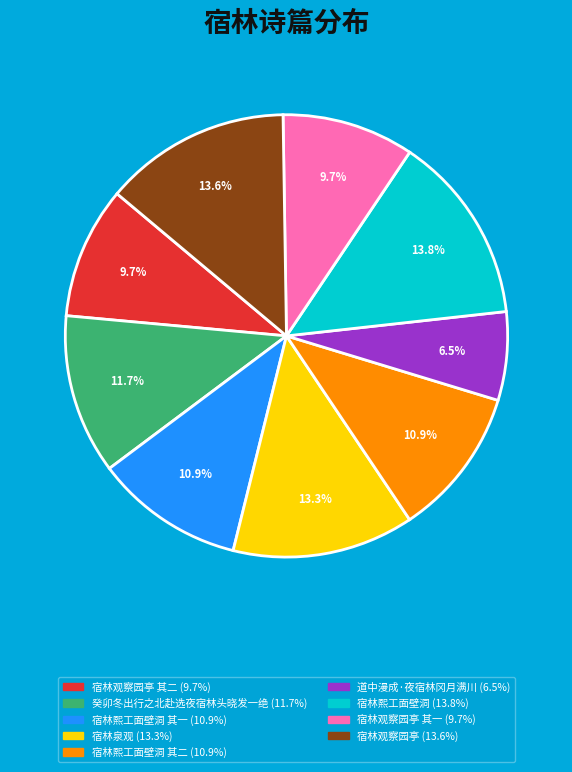

Is there any slice that represents more than half of the pie?

No